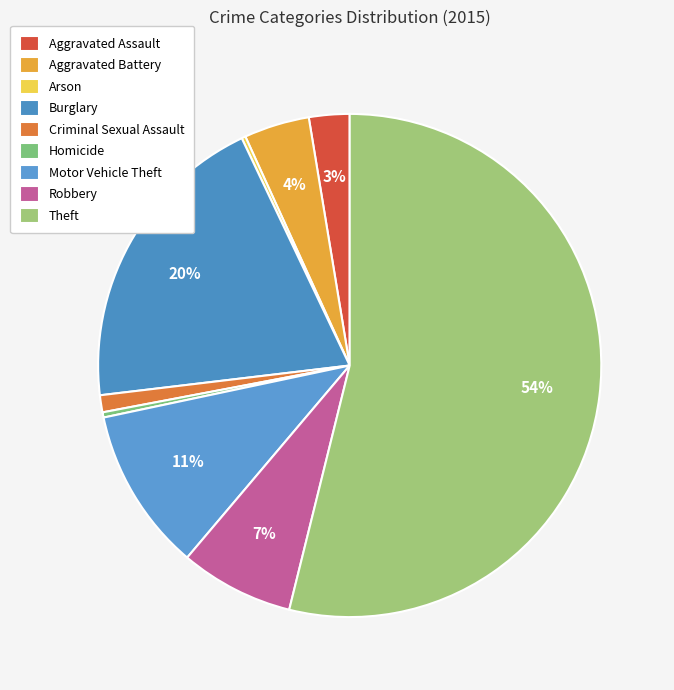

Combined, do Criminal Sexual Assault and Burglary account for over 50%?

No